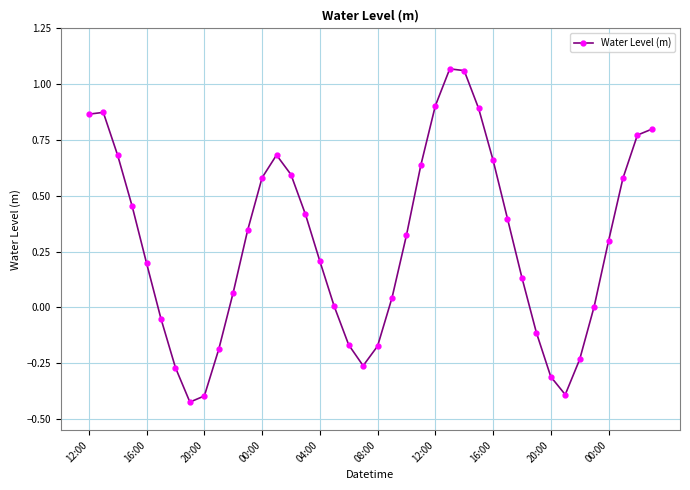

How many points are lower than both their immediate neighbors (excluding endpoints)?

3